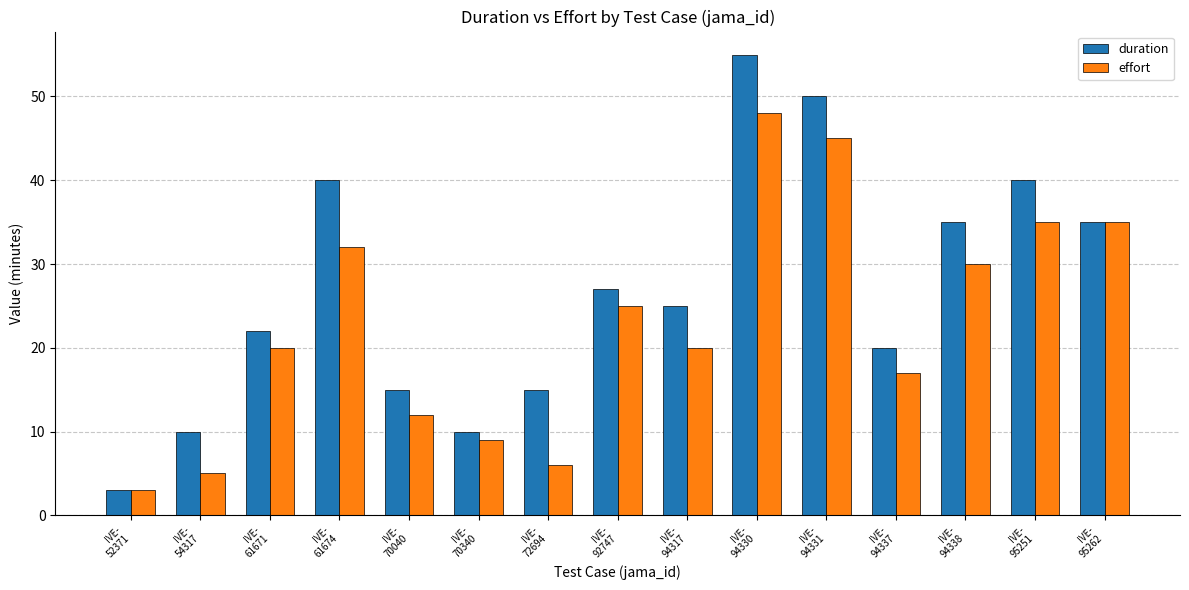

What is the value of the duration bar at the 12th from the left?

20